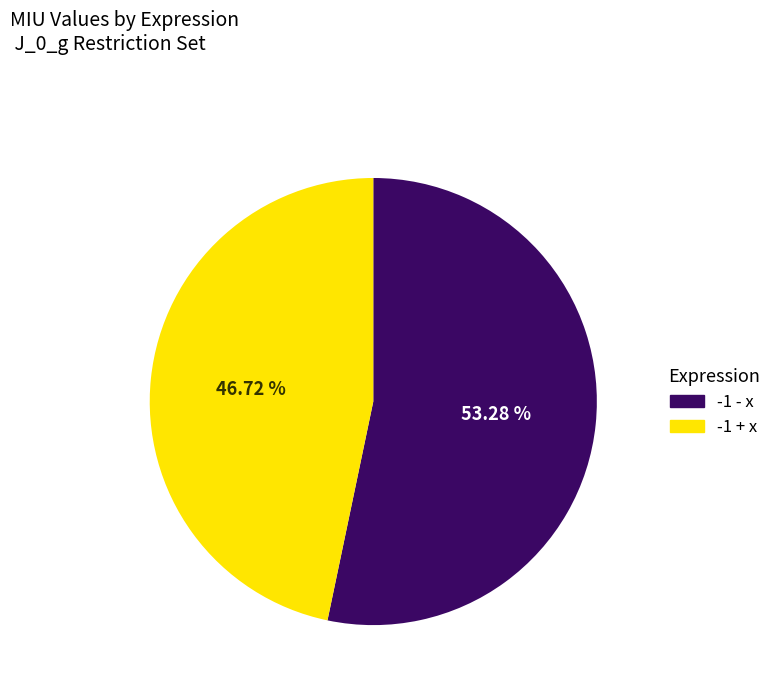

Which slice represents more than half of the pie?

-1 - x